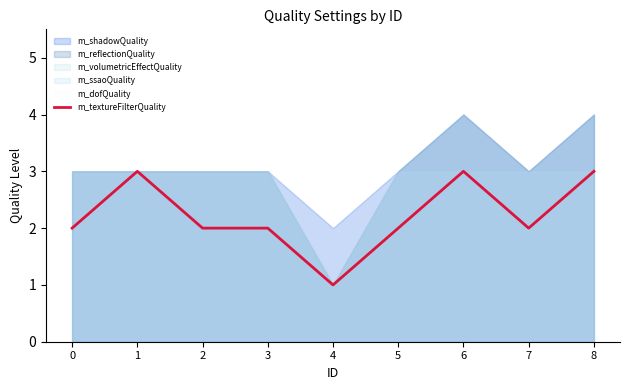

What is the smallest value displayed?

1